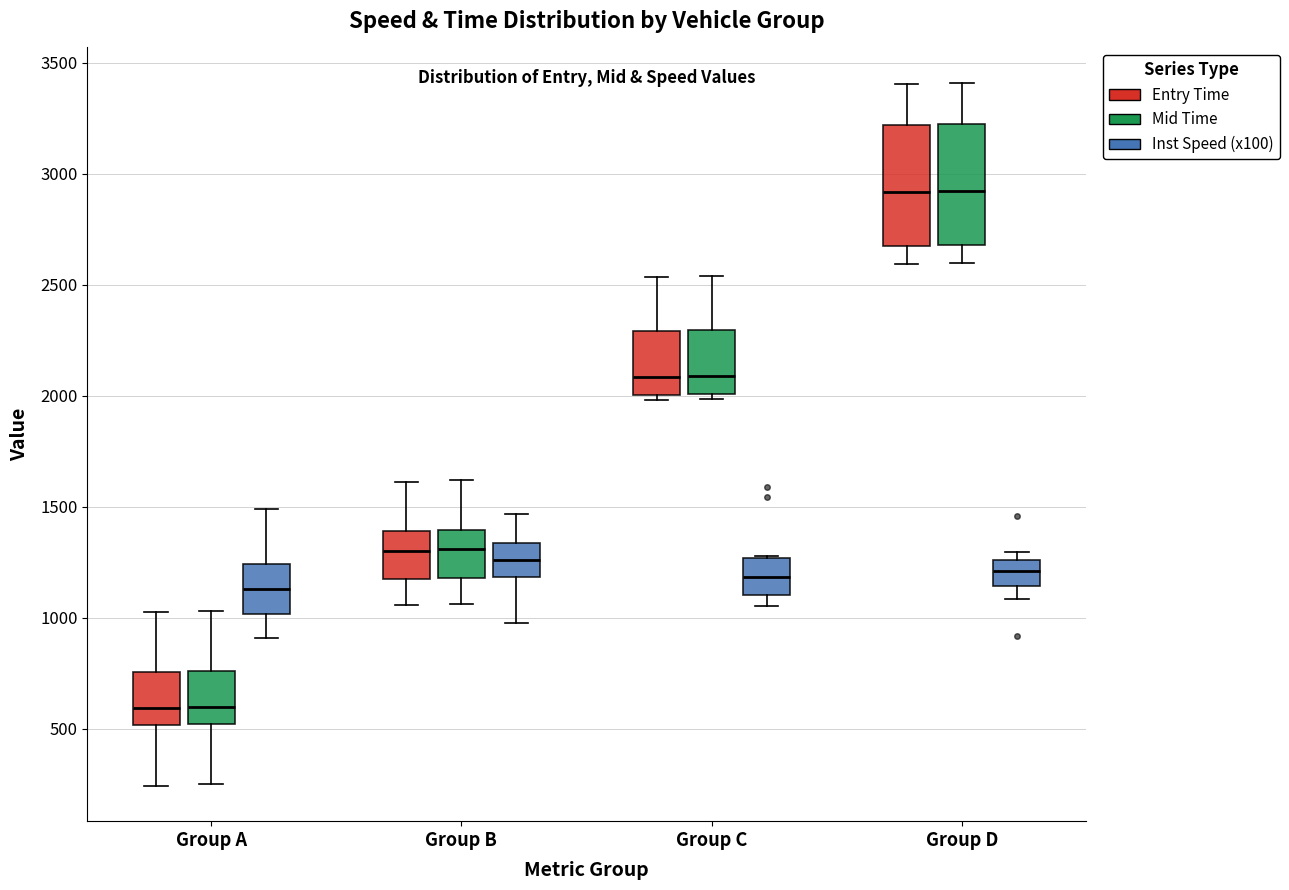

Reading left to right, transcribe this box plot: for each box, give where its median line is, the range the box spans, and where its two whiskers end, as read against the y-axis. The values are not printed on the chart, so give them approximately, as read against the axis.

Group A (Entry Time): median 600, box 500 to 750, whiskers 250 to 1000
Group A (Mid Time): median 600, box 500 to 750, whiskers 250 to 1050
Group A (Inst Speed (x100)): median 1150, box 1000 to 1250, whiskers 900 to 1500
Group B (Entry Time): median 1300, box 1150 to 1400, whiskers 1050 to 1600
Group B (Mid Time): median 1300, box 1200 to 1400, whiskers 1050 to 1600
Group B (Inst Speed (x100)): median 1250, box 1200 to 1350, whiskers 1000 to 1450
Group C (Entry Time): median 2100, box 2000 to 2300, whiskers 2000 (just below the box's lower edge) to 2550
Group C (Mid Time): median 2100, box 2000 to 2300, whiskers 2000 (just below the box's lower edge) to 2550
Group C (Inst Speed (x100)): median 1200, box 1100 to 1250, whiskers 1050 to 1300
Group D (Entry Time): median 2900, box 2650 to 3200, whiskers 2600 to 3400
Group D (Mid Time): median 2900, box 2700 to 3200, whiskers 2600 to 3400
Group D (Inst Speed (x100)): median 1200, box 1150 to 1250, whiskers 1100 to 1300